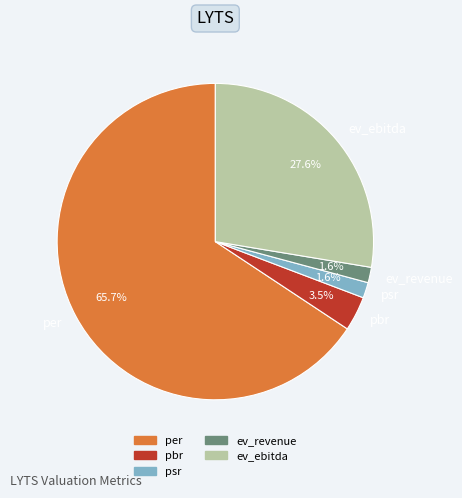

True or false: per accounts for 66% of the total.

True